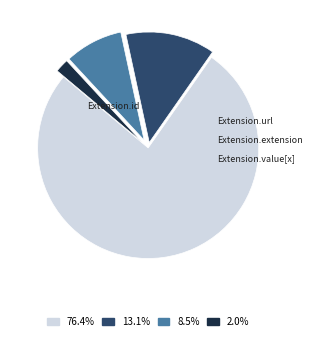

Which slice is the largest?

Extension.id